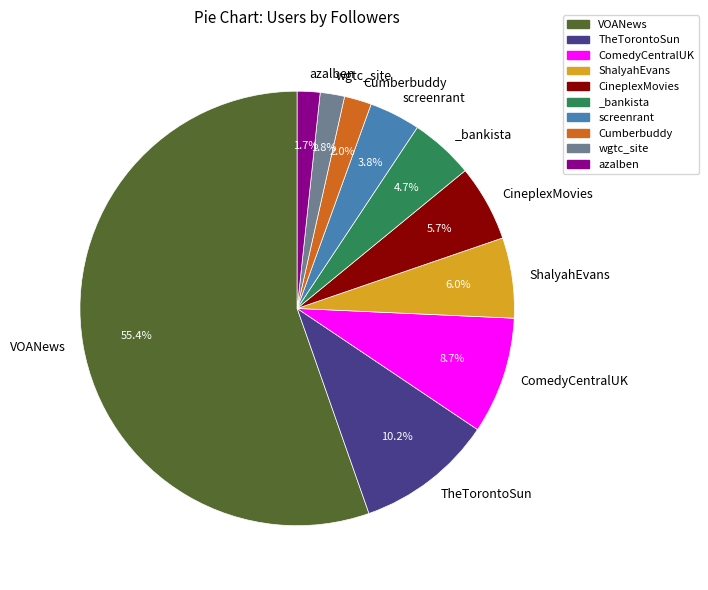

What is the largest slice in the pie chart?

VOANews